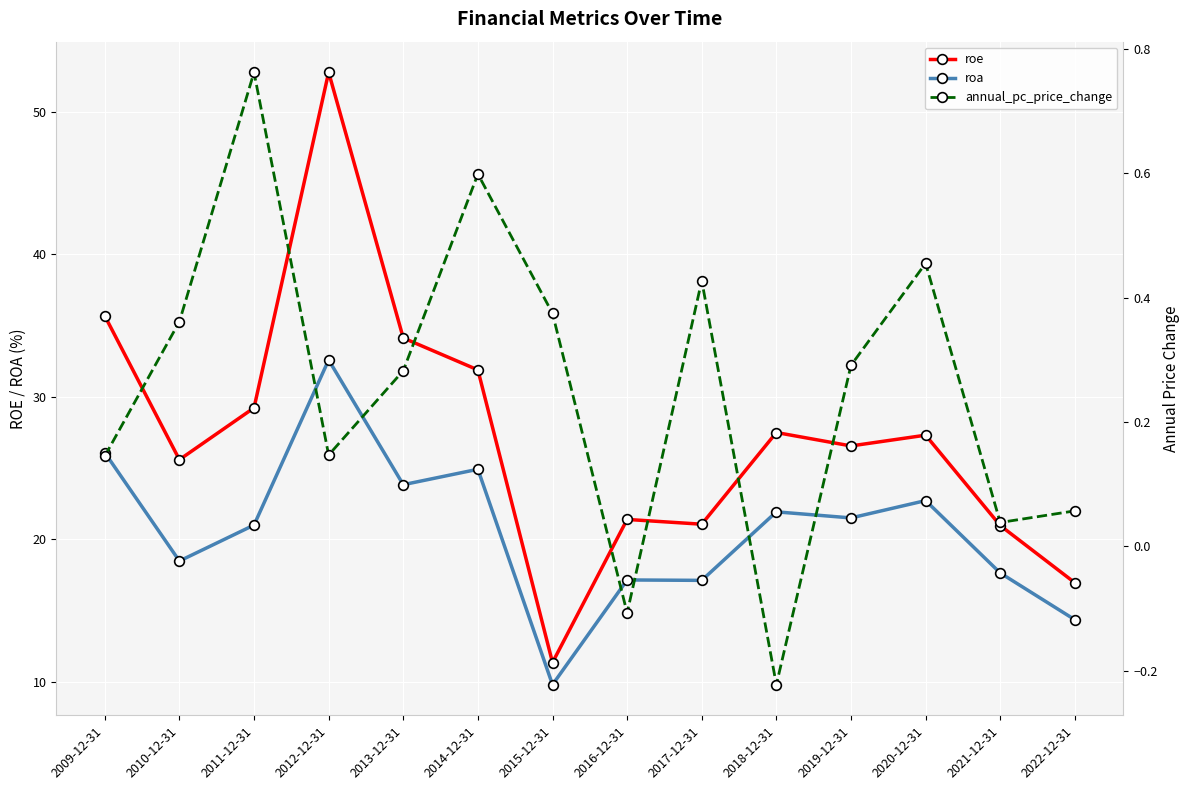

Which series has the largest total across all categories?

roe